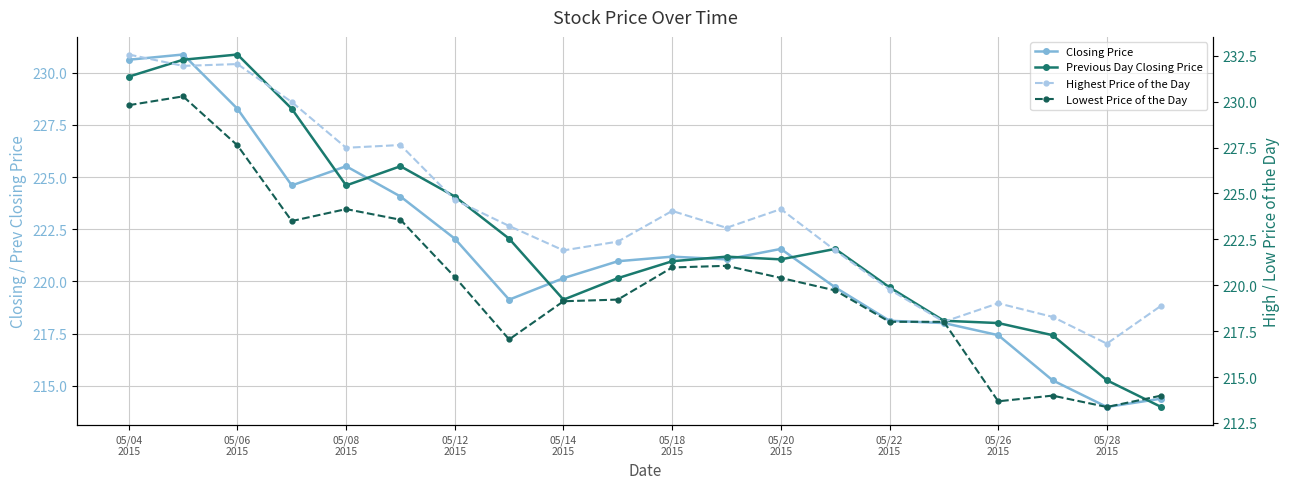

At which category does Previous Day Closing Price reach its first local valley?

05/08 2015